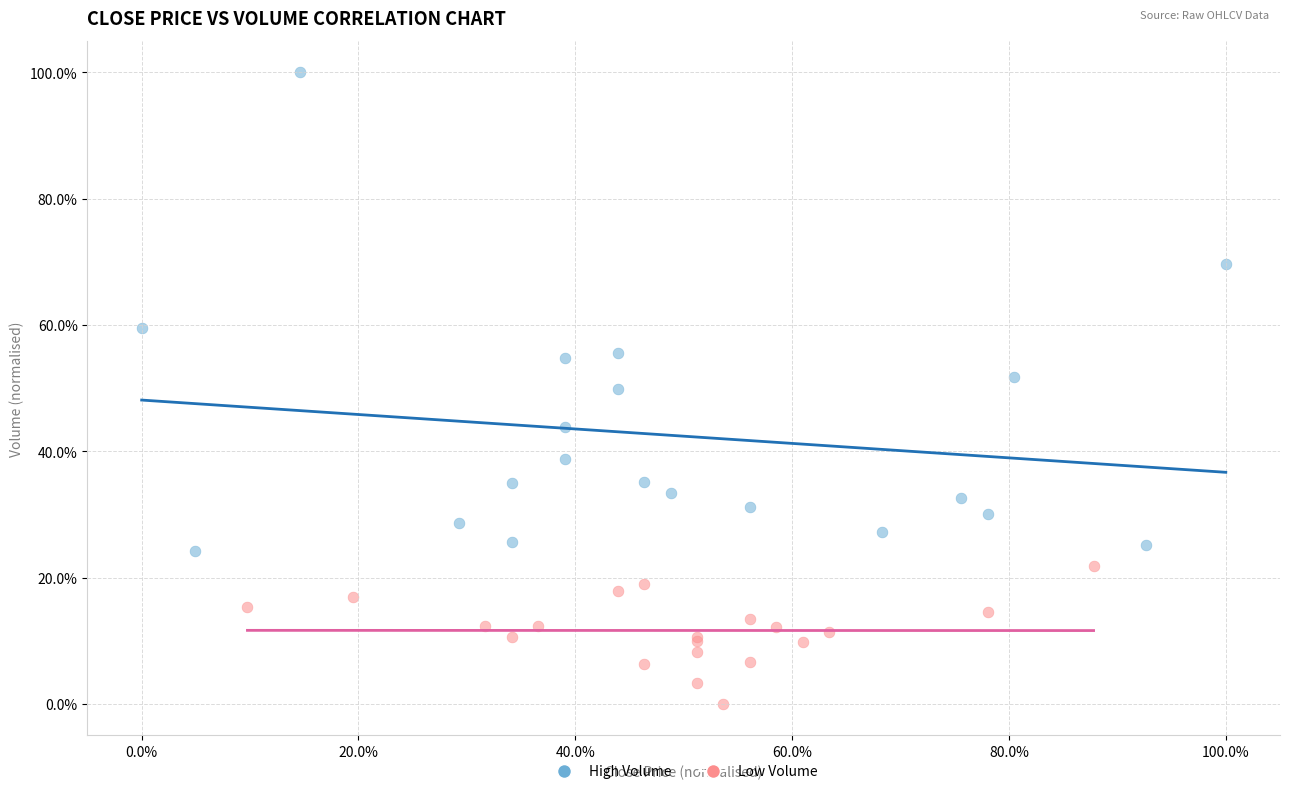

What are all the series names shown in the legend?

High Volume, Low Volume